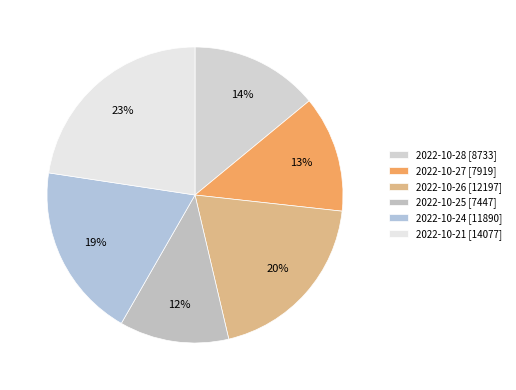

How many slices are in this pie chart?

6